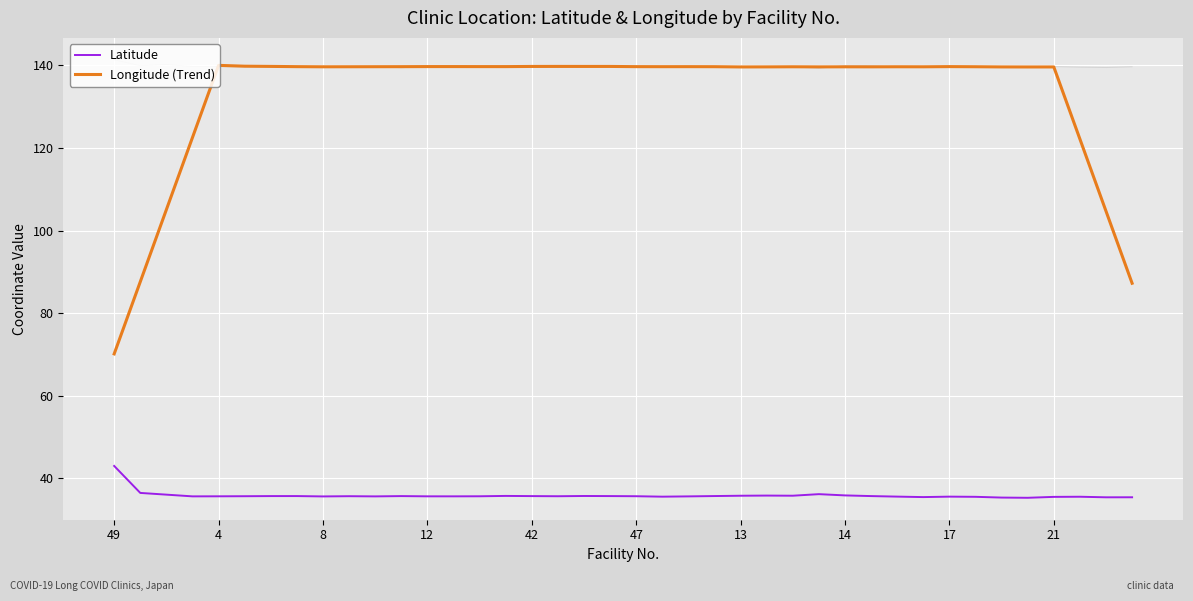

What is the lowest value of the Longitude (Trend) series?

70.1